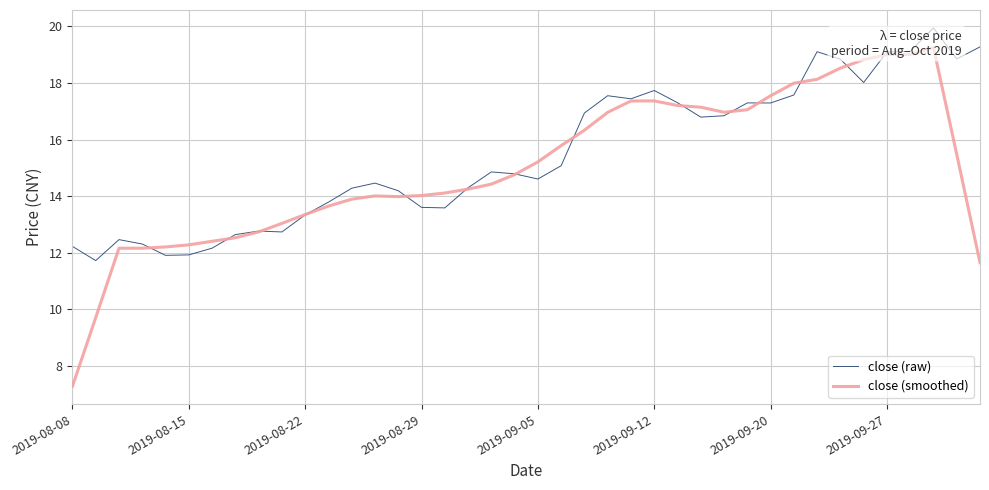

How many intersections are there between close (raw) and close (smoothed)?

14